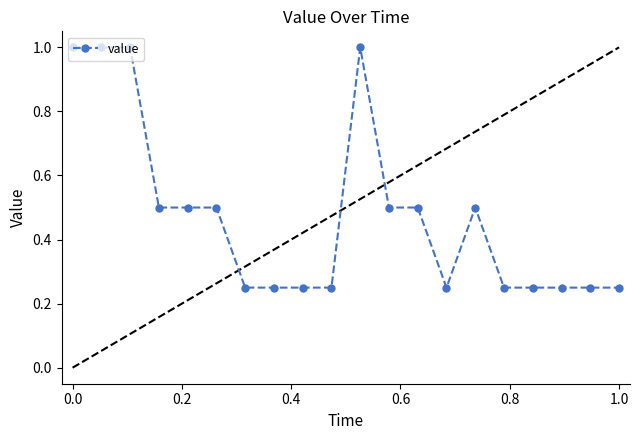

True or false: the data has more than 1 interior local peaks.

True